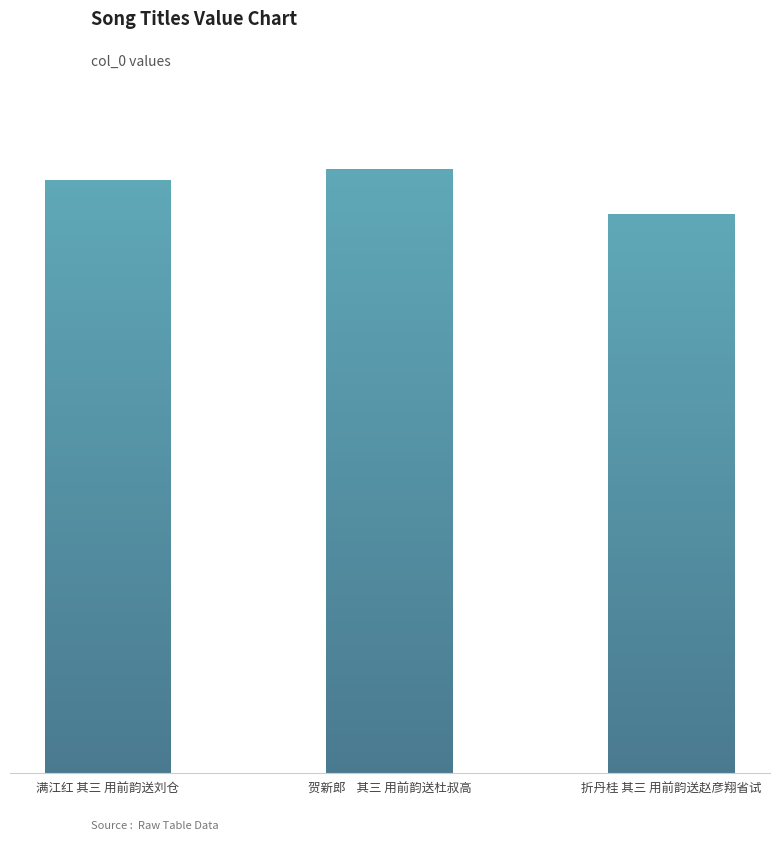

Is it true that the value at 贺新郎    其三 用前韵送杜叔高 is 925942?

True